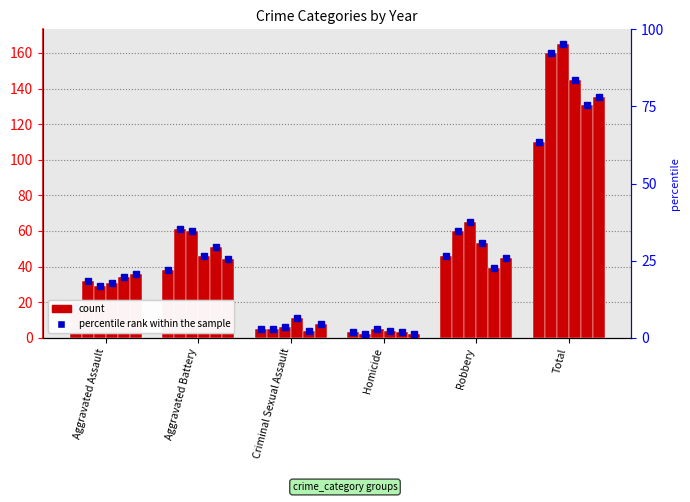

The 2016 series shows 261 at Total. True or false?

False